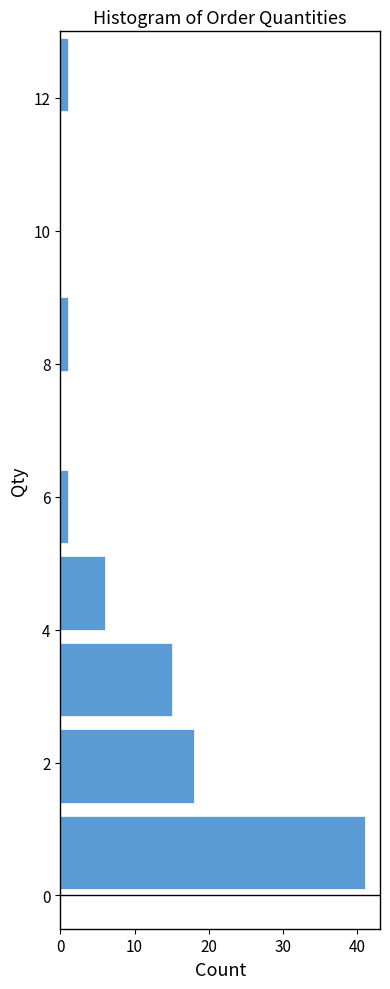

Reading bottom to top, transcribe this chart: for each bar, give the range it covers on the y-axis and its length. Neither the bar edges nor the lengths are printed on the chart, so give them approximately, as read against the axes.

0.0 to 1.3: 41
1.3 to 2.6: 18
2.6 to 3.9: 15
3.9 to 5.2: 6
5.2 to 6.5: 1
6.5 to 7.8: 0
7.8 to 9.1: 1
9.1 to 10.4: 0
10.4 to 11.7: 0
11.7 to 13.0: 1